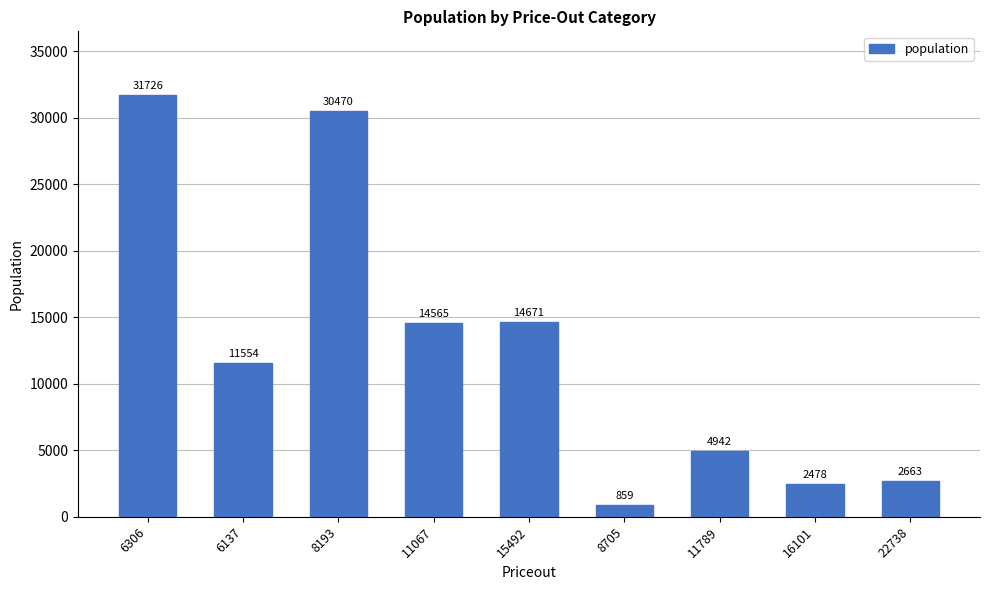

What is the value of the 3rd bar from the left?

30470